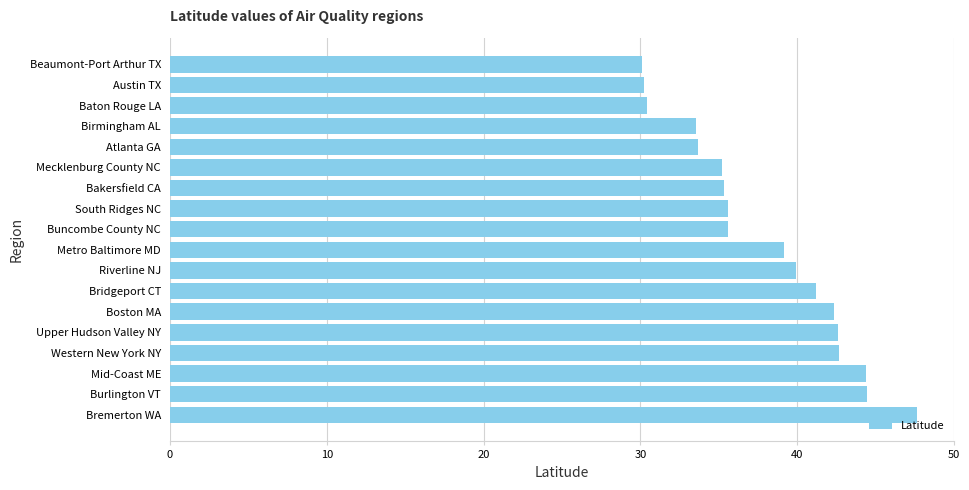

How many values exceed 39?

9